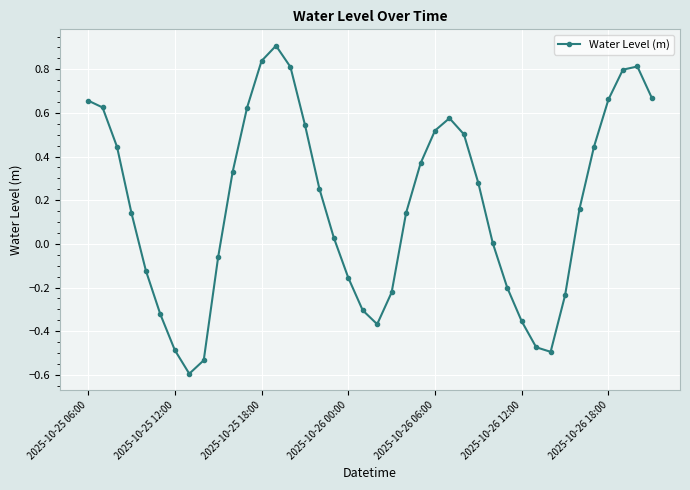

What is the greatest value displayed?

0.9